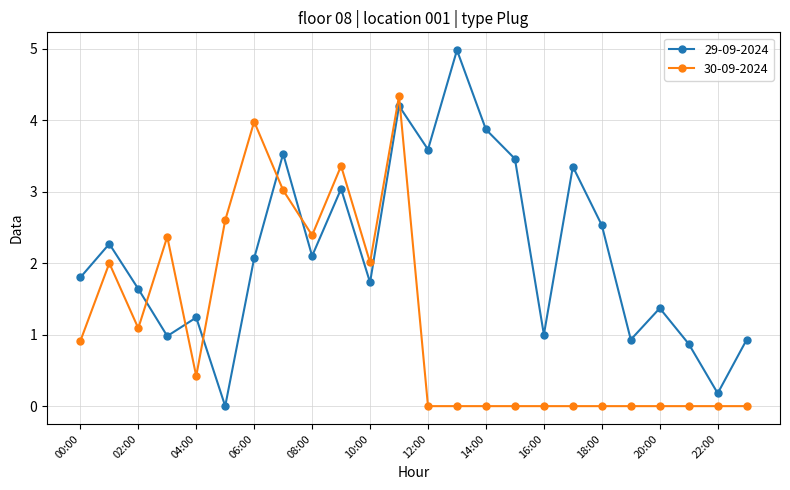

Which series has the widest spread of values?

29-09-2024